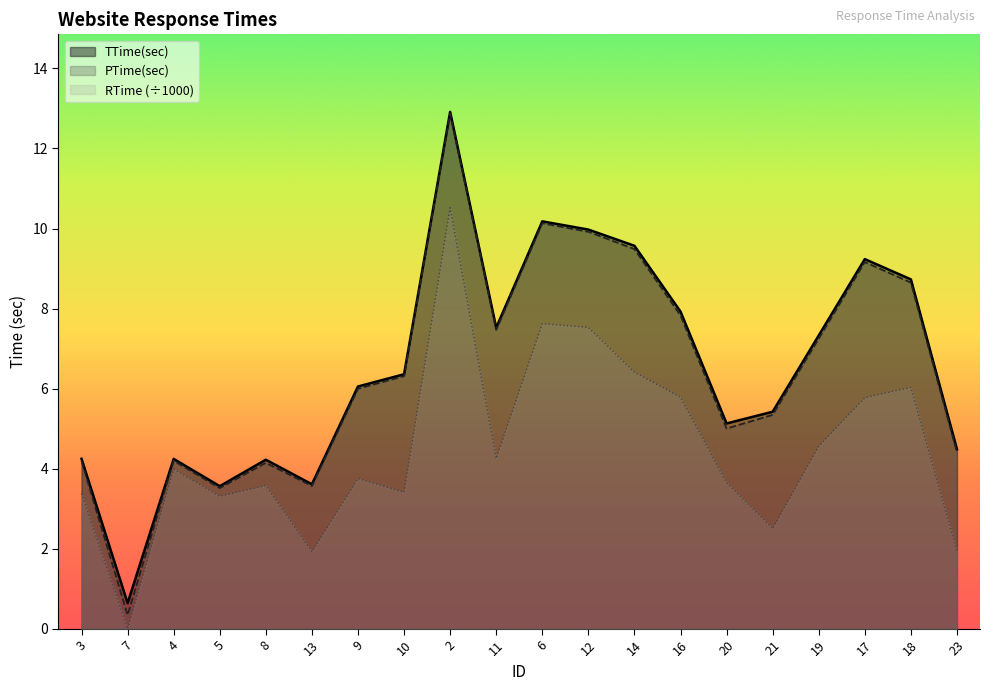

What is the label of the 7th point from the right?

16